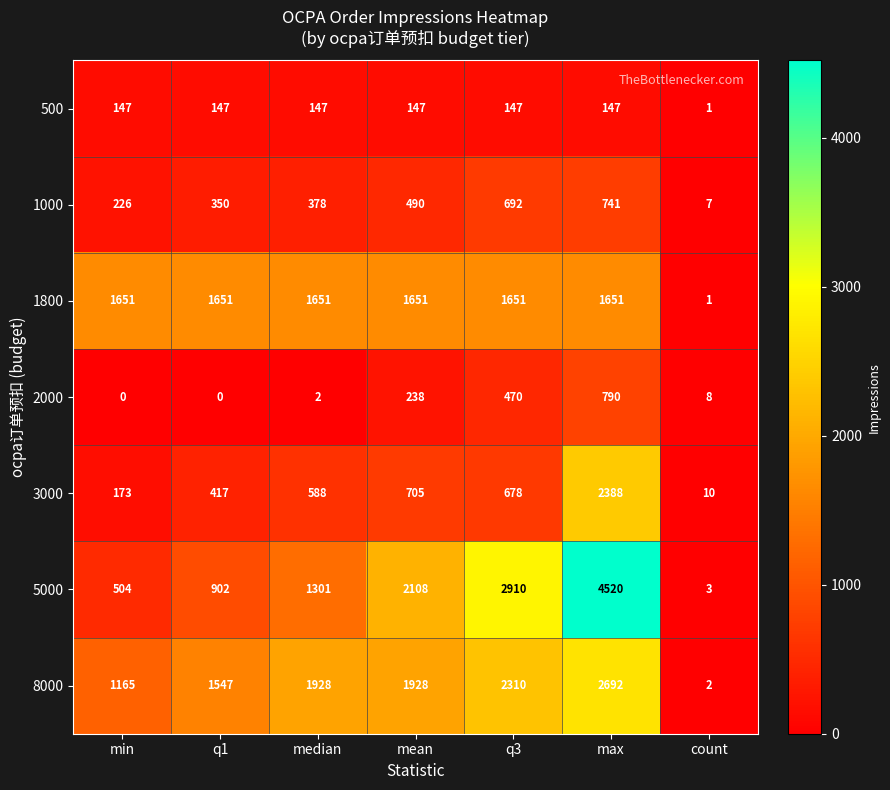

Which series has the largest range (max minus min)?

5000